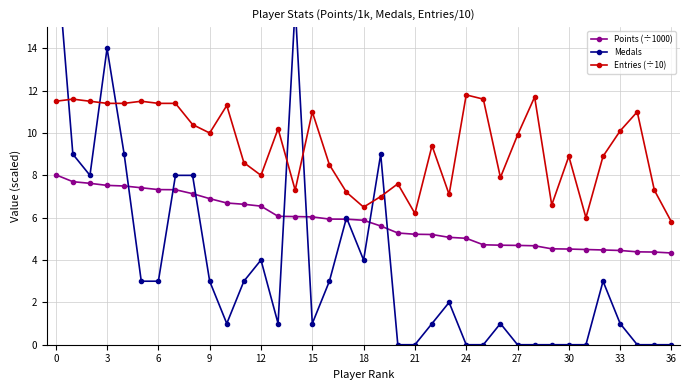

What is the minimum value for Points (÷1000)?

4.3